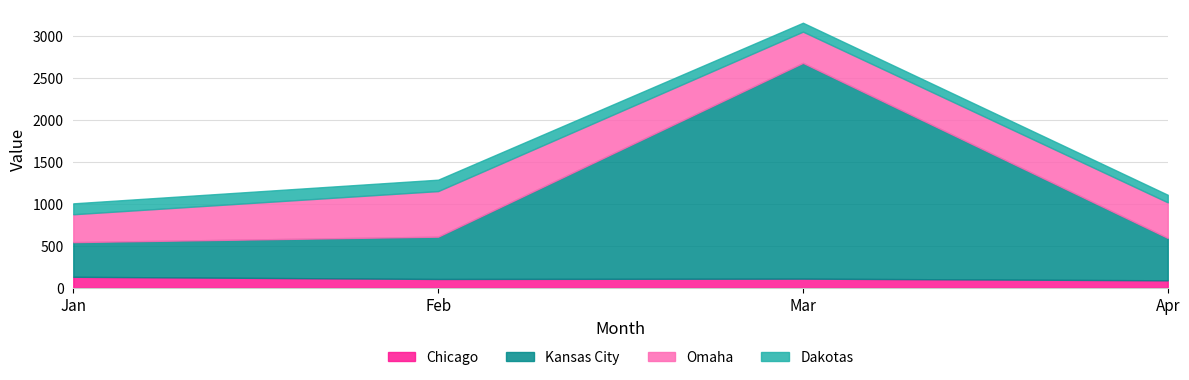

The value of Kansas City at Mar is 1659. True or false?

False